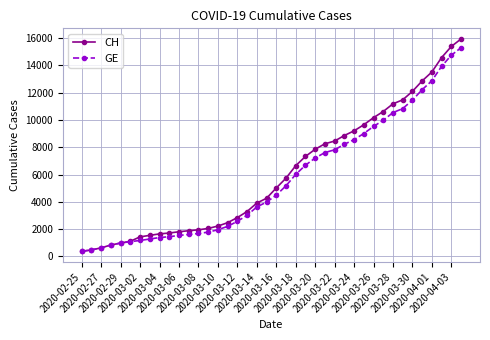

How many lines are shown in the chart?

2